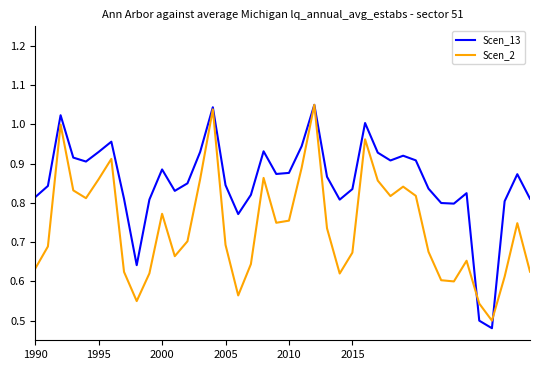

Which series has the largest total across all categories?

Scen_13